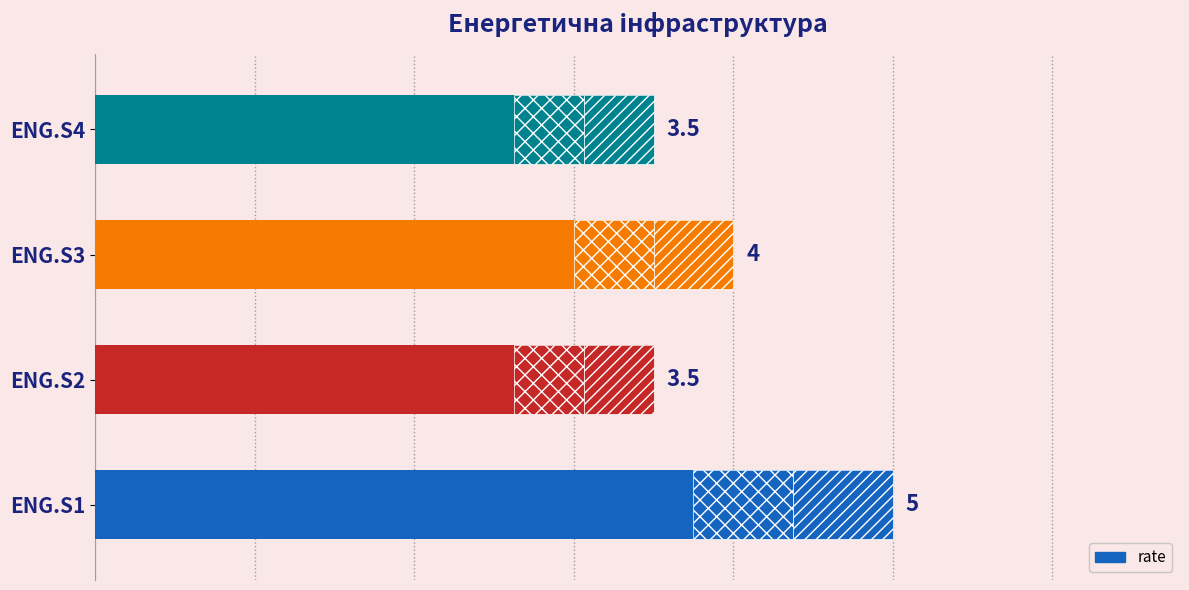

What is the smallest value displayed?

3.5